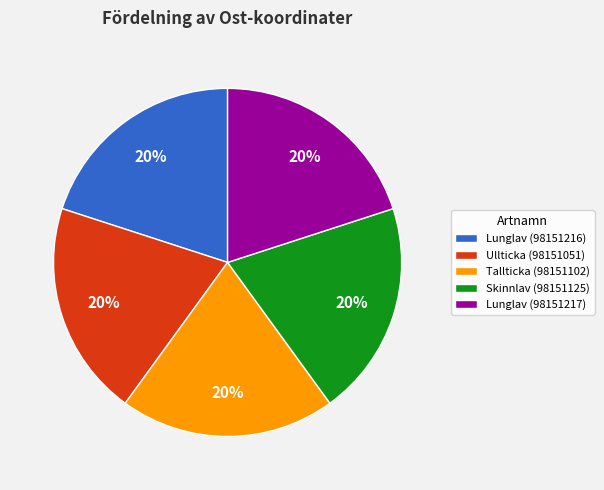

How many slices are in this pie chart?

5